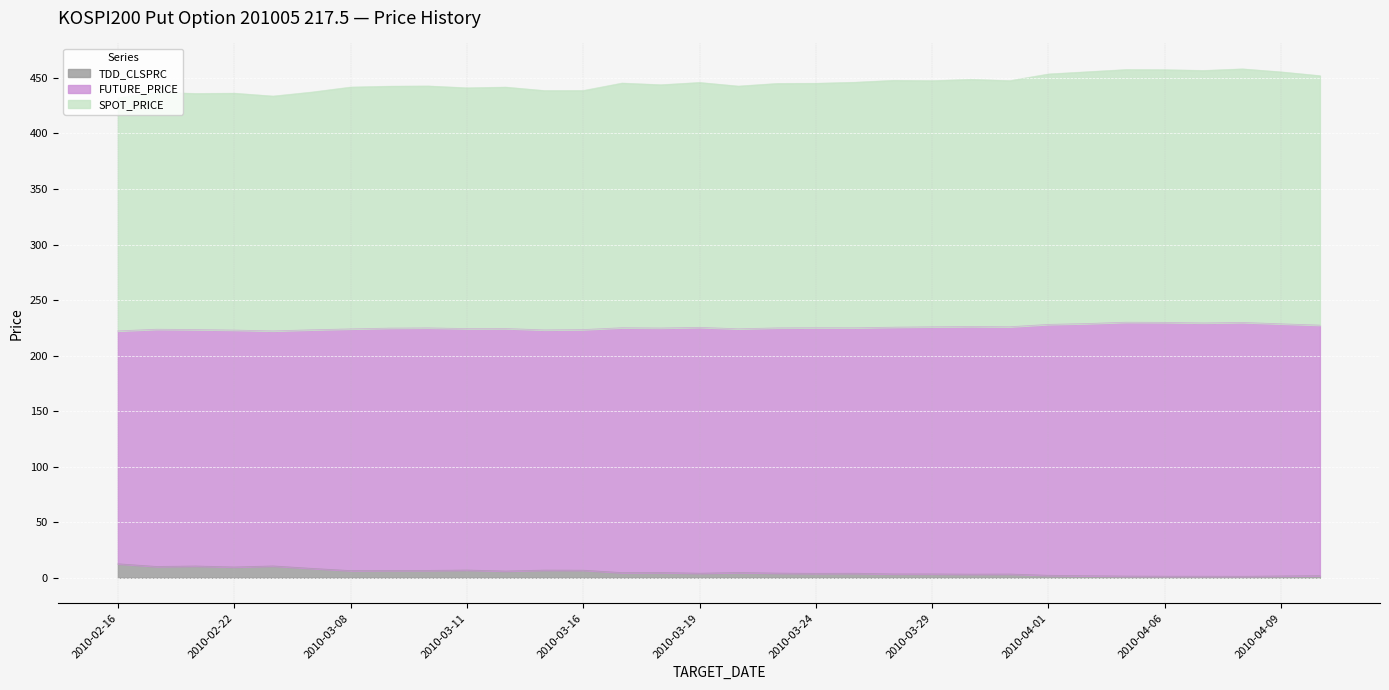

At which label does TDD_CLSPRC first exceed 4?

2010-02-16